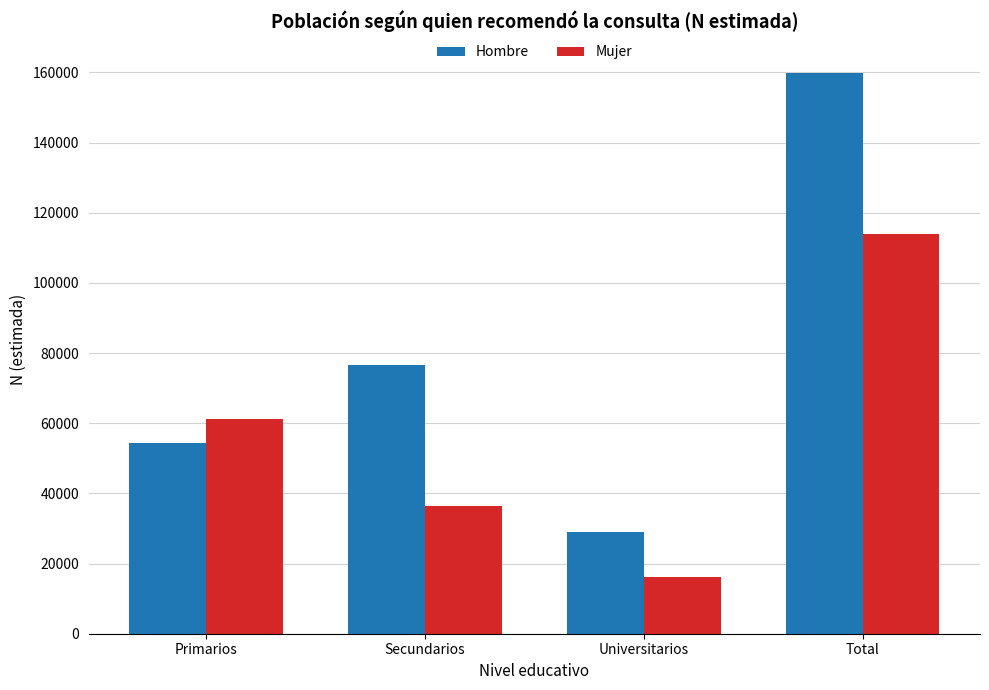

What is the spread (max minus min) of values at Primarios?

6759